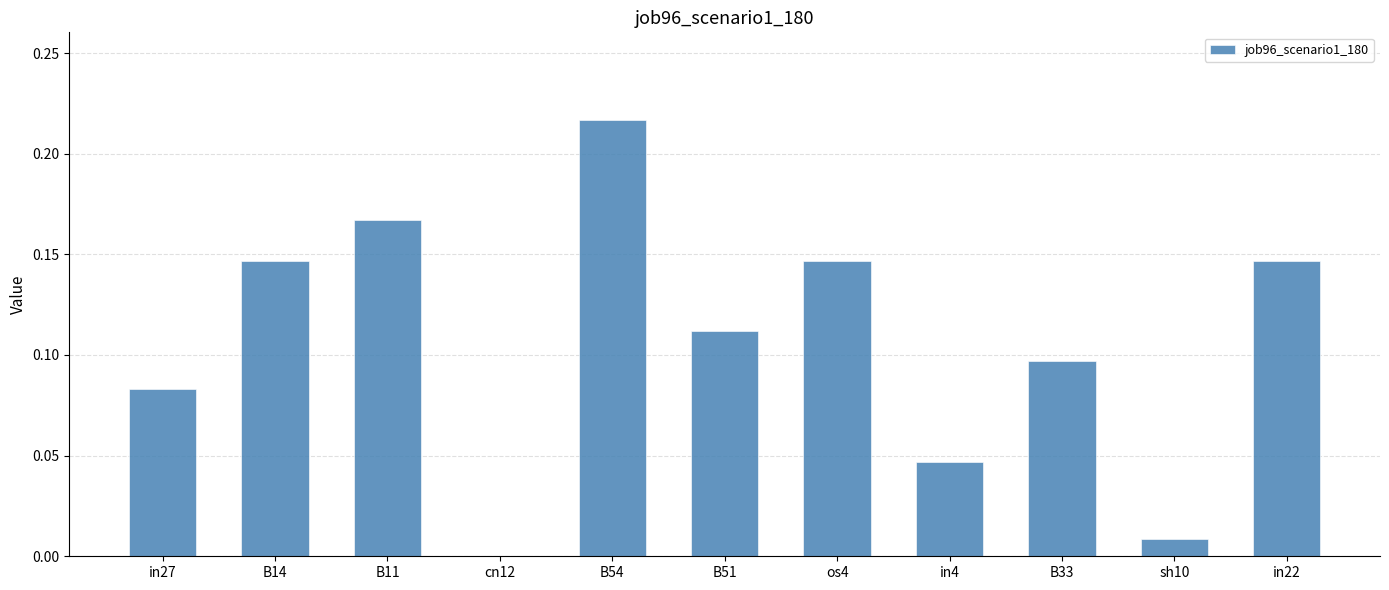

Which label corresponds to the largest value in the chart?

B54